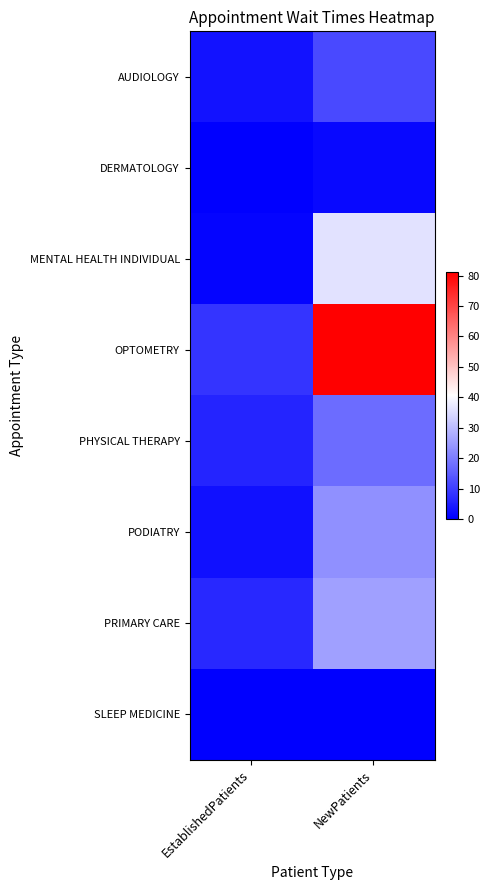

Which has a higher value, NewPatients or EstablishedPatients?

NewPatients